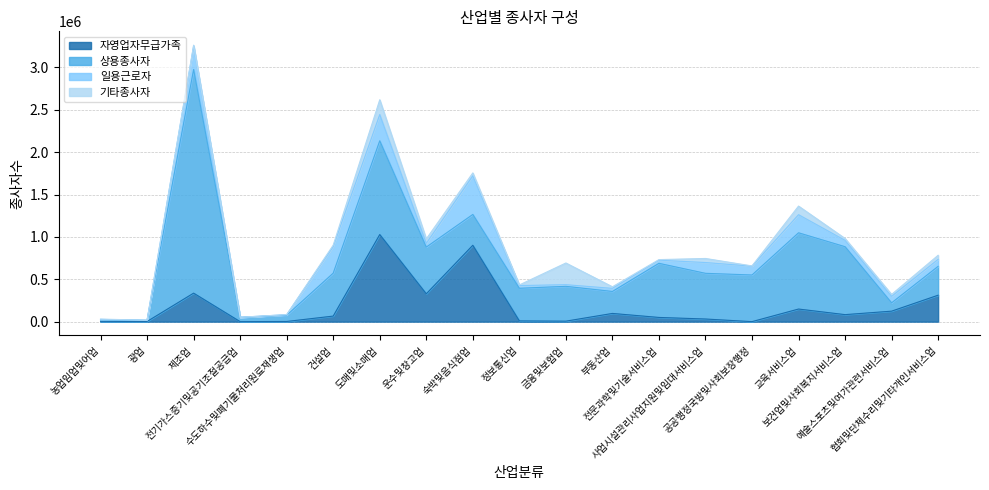

What is the difference between the highest and lowest values at 부동산업?

240559